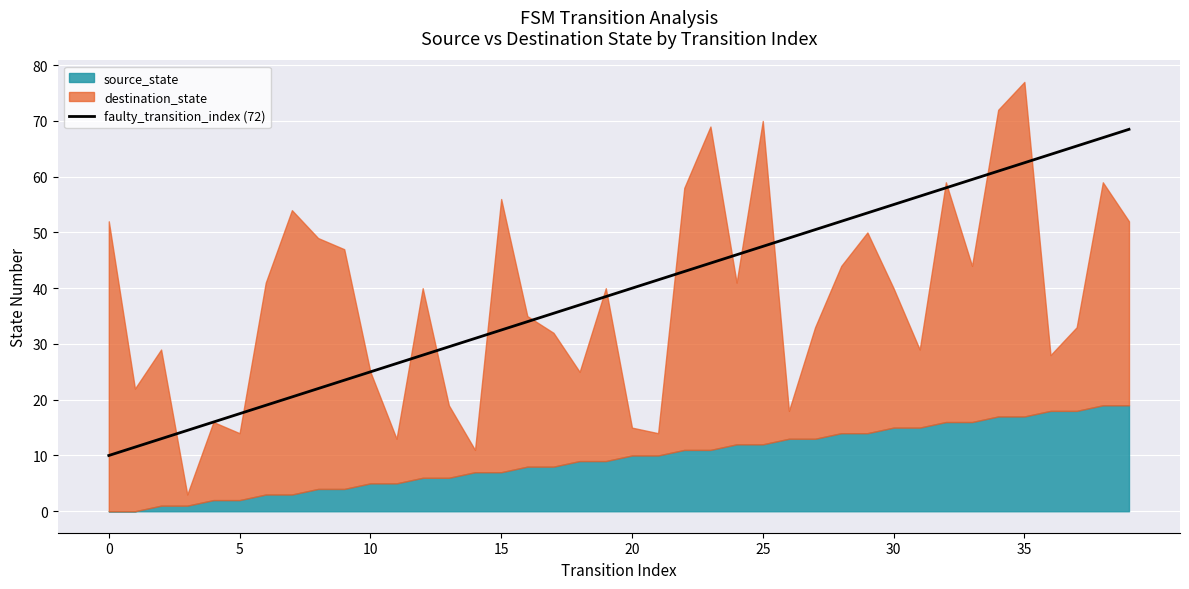

What is the minimum value for faulty_transition_index (72)?

10.0